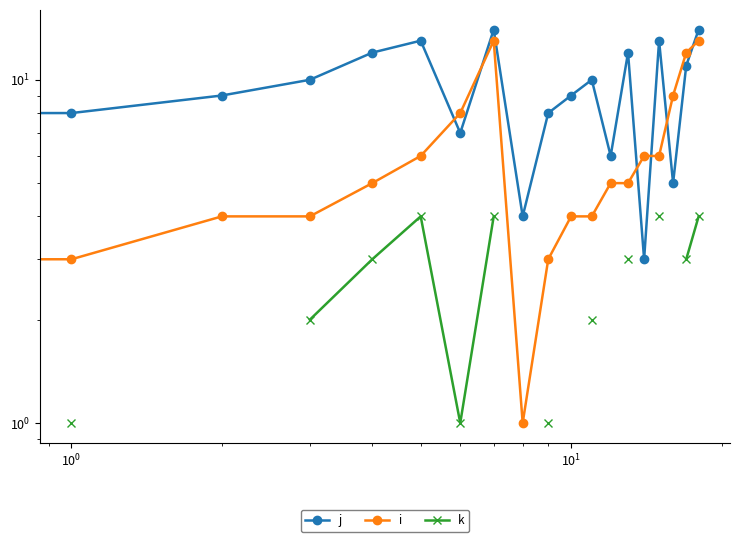

What is the spread (max minus min) of values at 17?

9.0